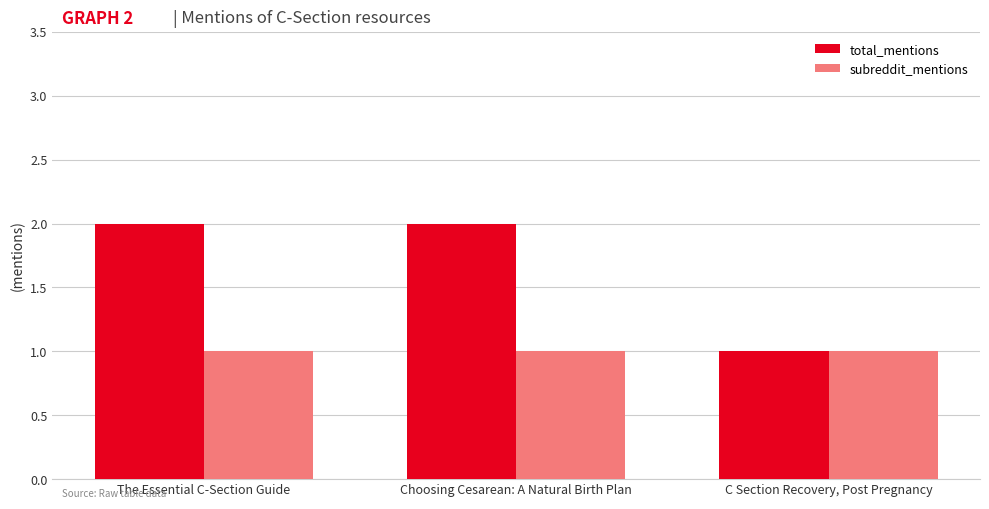

How many groups of bars are there?

3